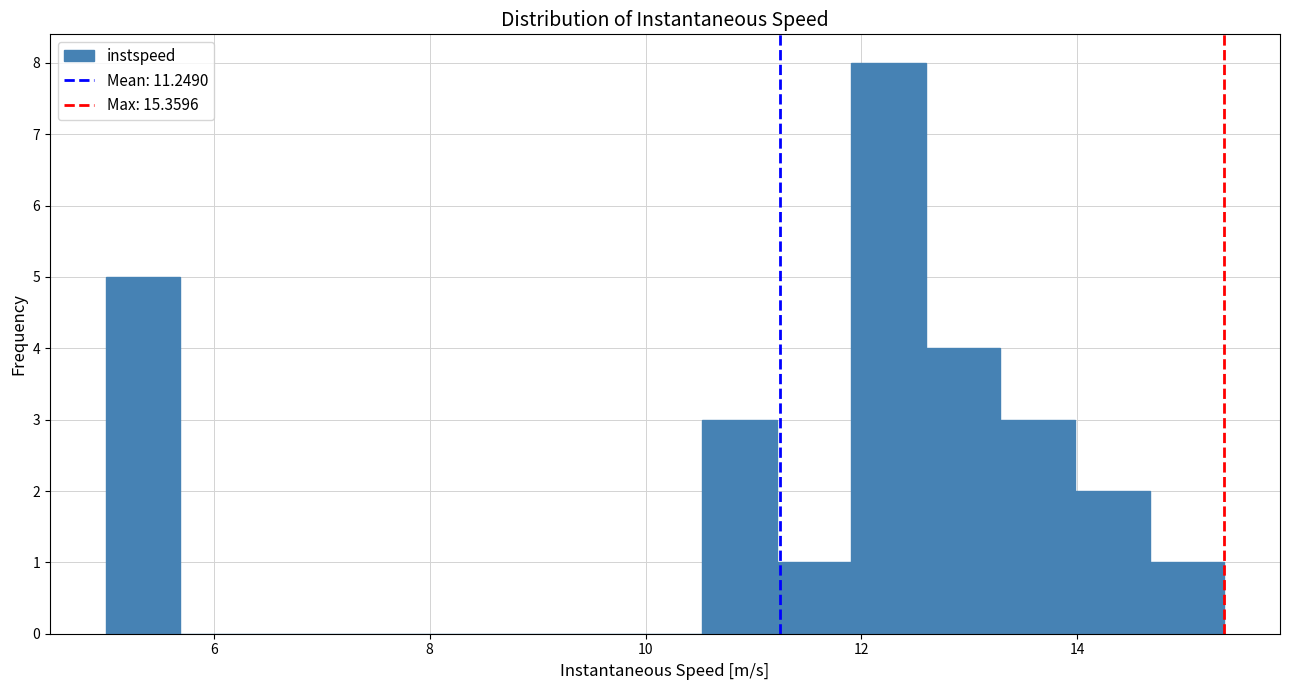

Around what value on the x-axis is the tallest bar? Give the approximate position of its centre, as read against the axis.

12.2